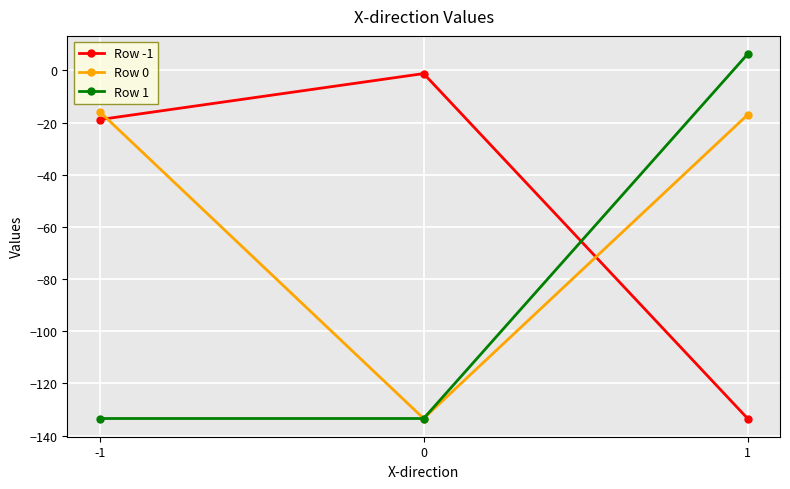

What is the difference between the maximum and minimum values in the Row 0 series?

117.6